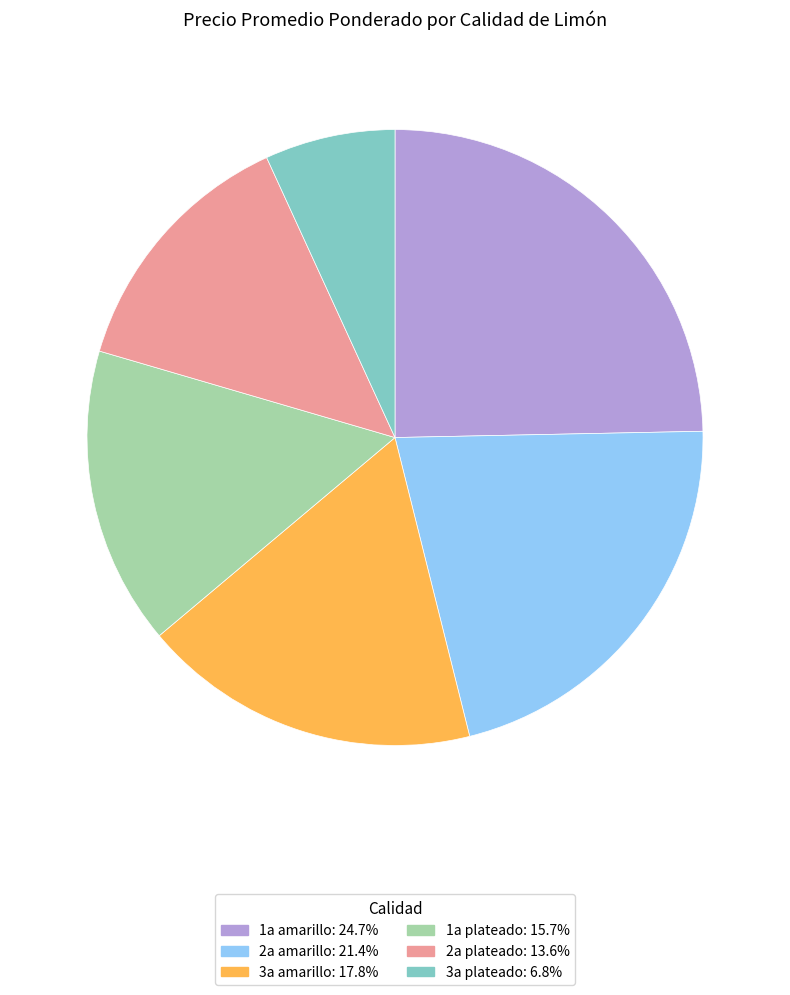

How many slices are in this pie chart?

6